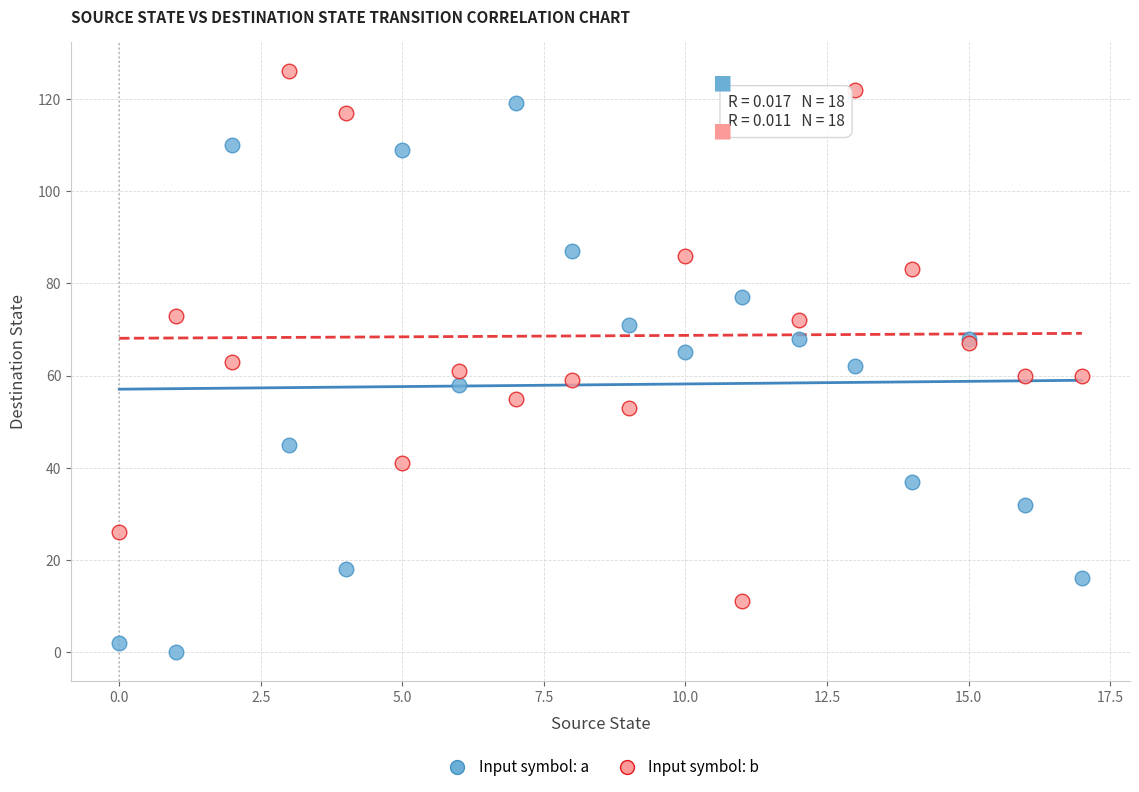

Which series has the largest Y range (max minus min)?

Input symbol: a